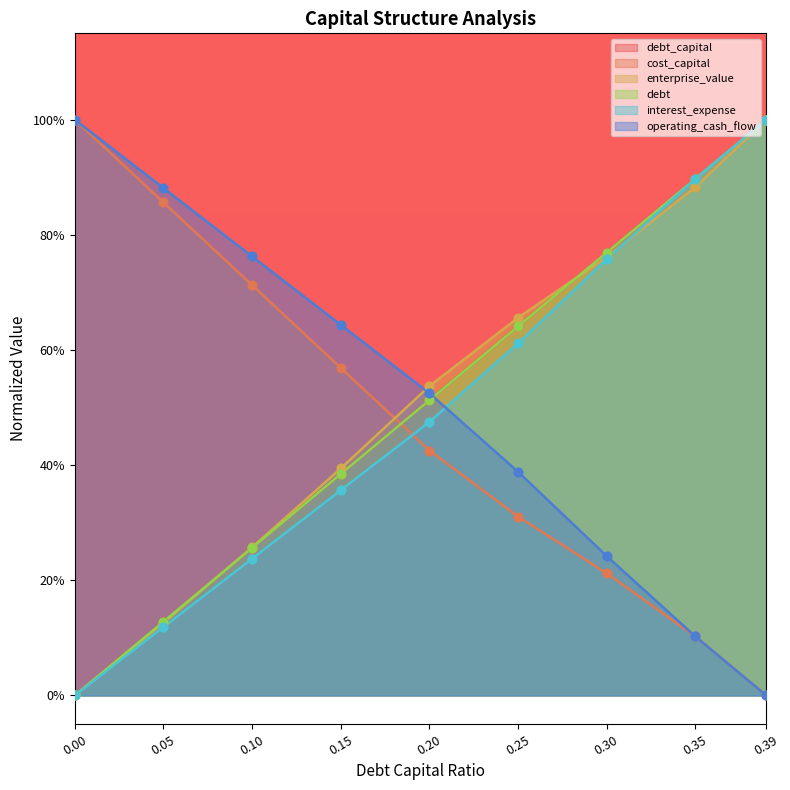

What are all the series names shown in the legend?

debt_capital, cost_capital, enterprise_value, debt, interest_expense, operating_cash_flow